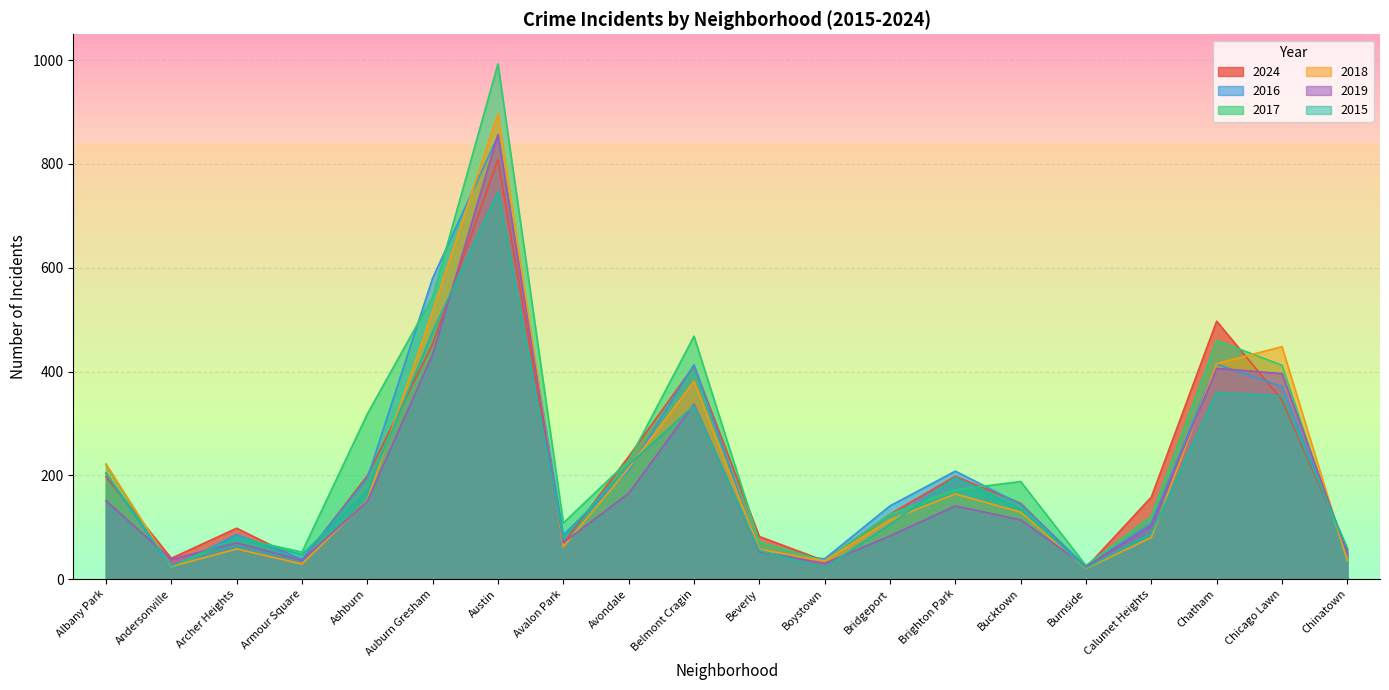

What is the difference between the maximum and second lowest values in the 2024 series?

774